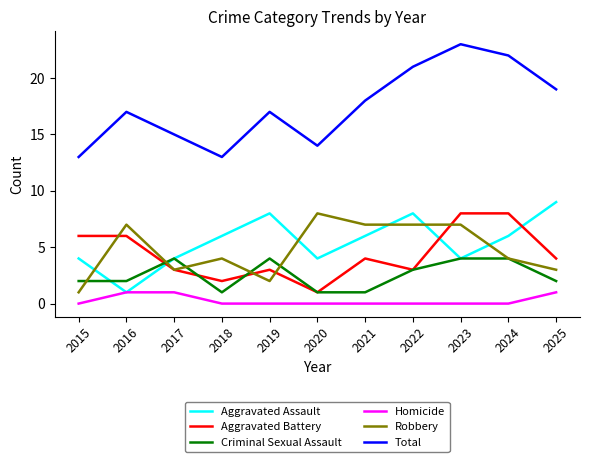

What is the total value across all series at 2015?

26